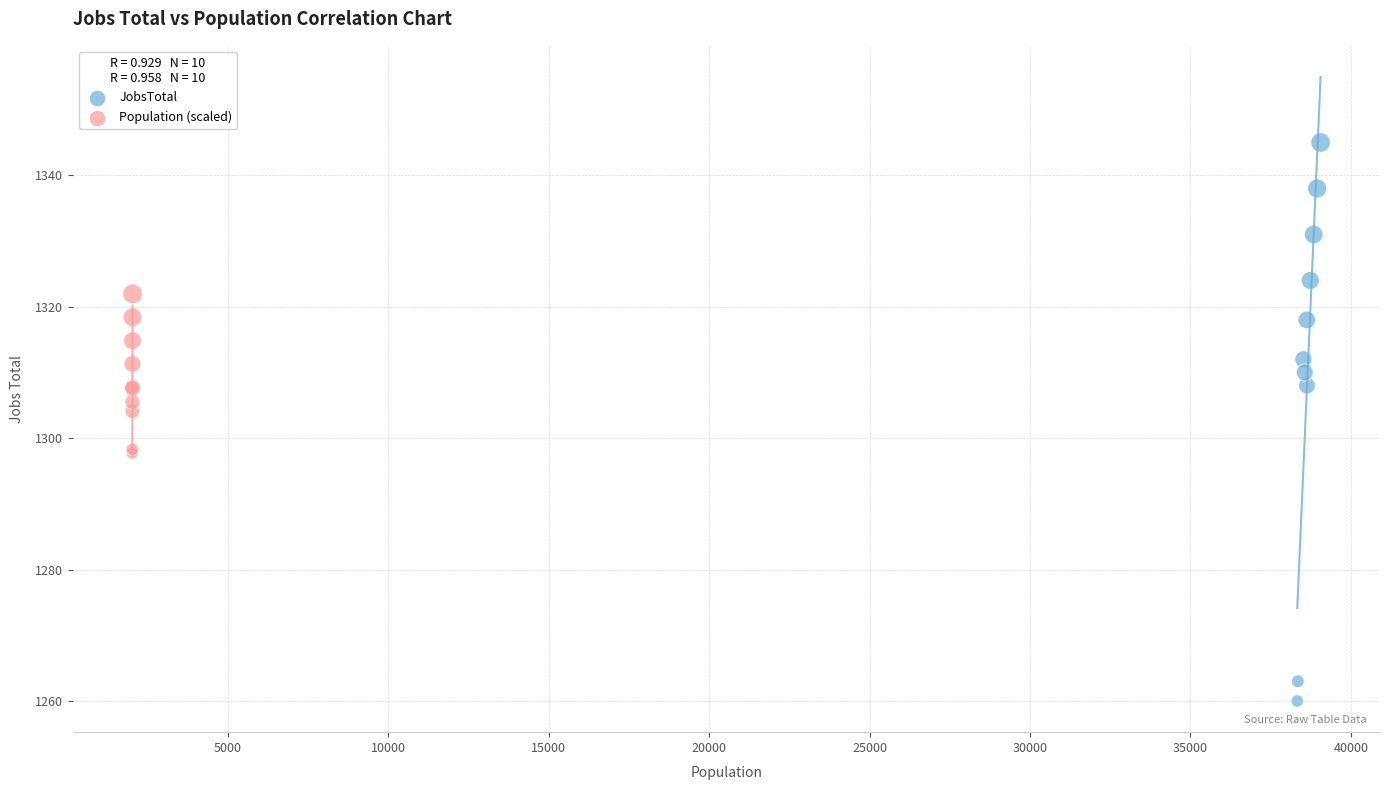

Which series has the widest spread of Y values?

JobsTotal